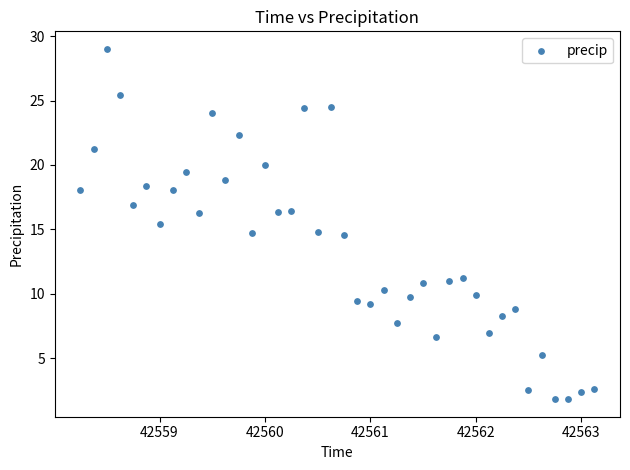

What is the range of X values (max minus min)?

4.9